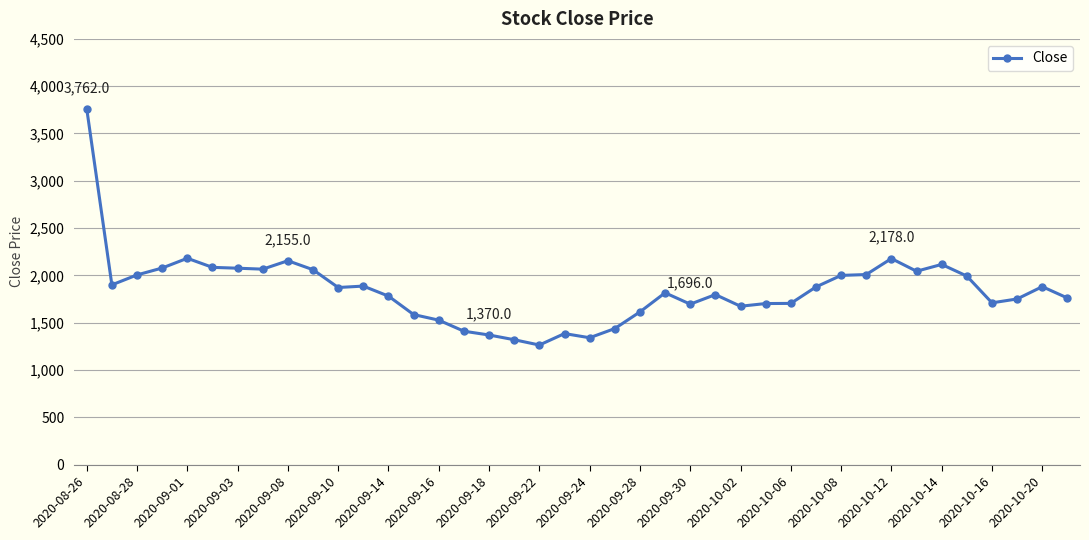

True or false: the data has more than 0 interior local peaks.

True